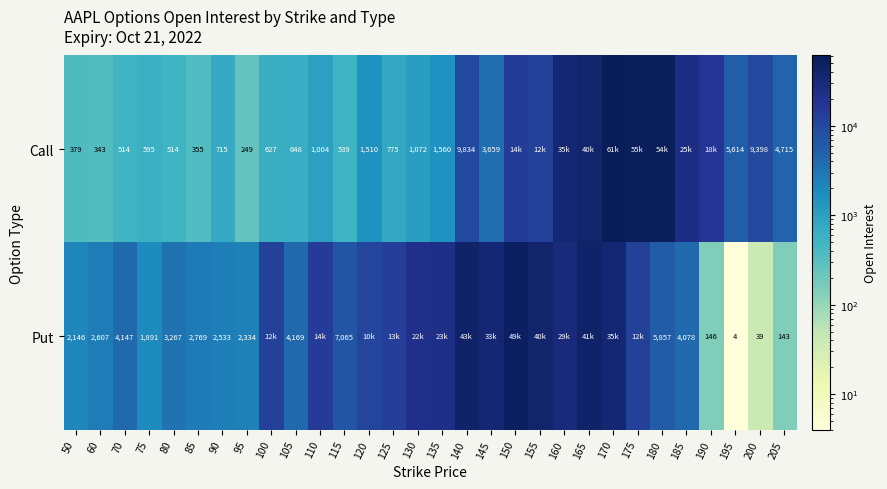

The Put series shows 4147 at 70. True or false?

True